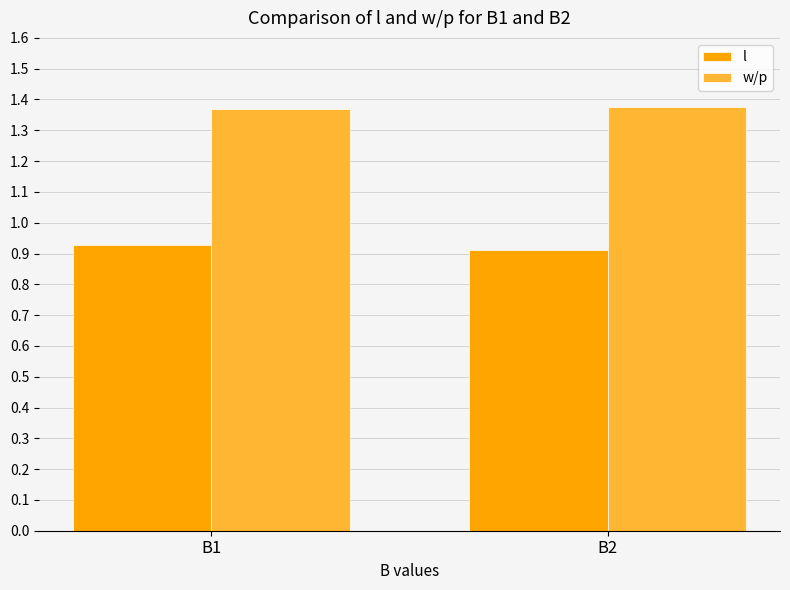

What is the spread (max minus min) of values at B2?

0.5